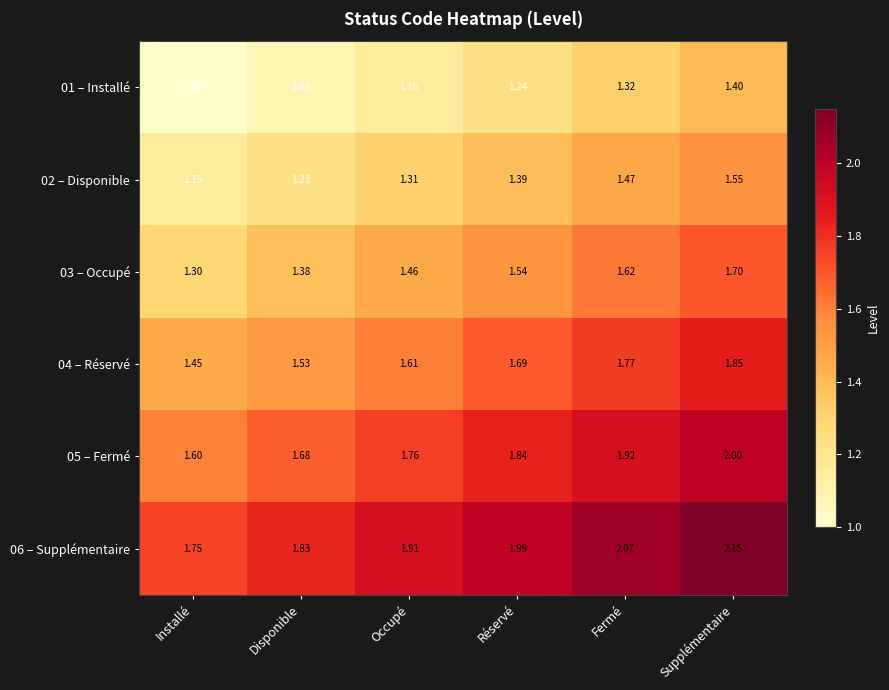

At which category is the sum across all series the highest?

Supplémentaire